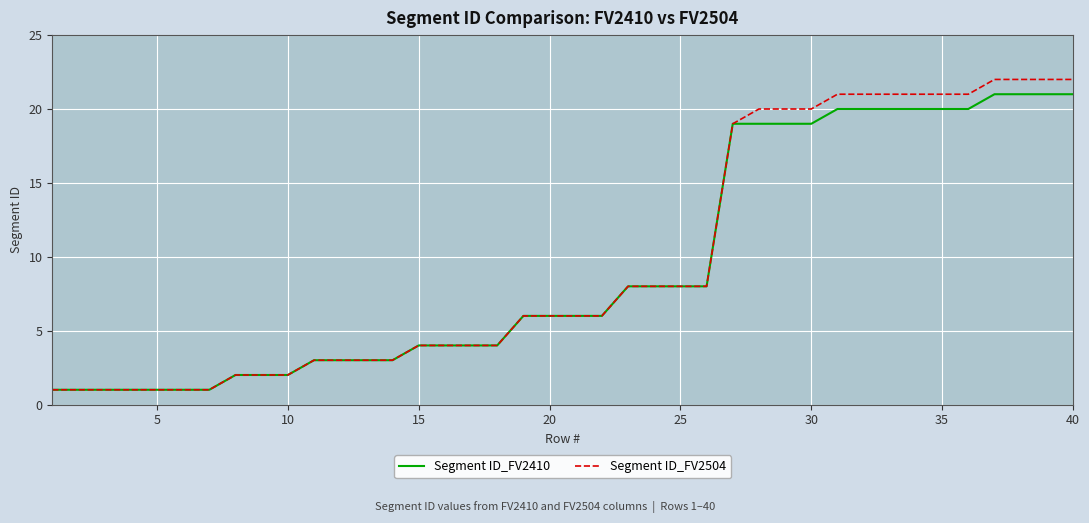

Rank the series by their average value, from highest to lowest.

Segment ID_FV2504, Segment ID_FV2410